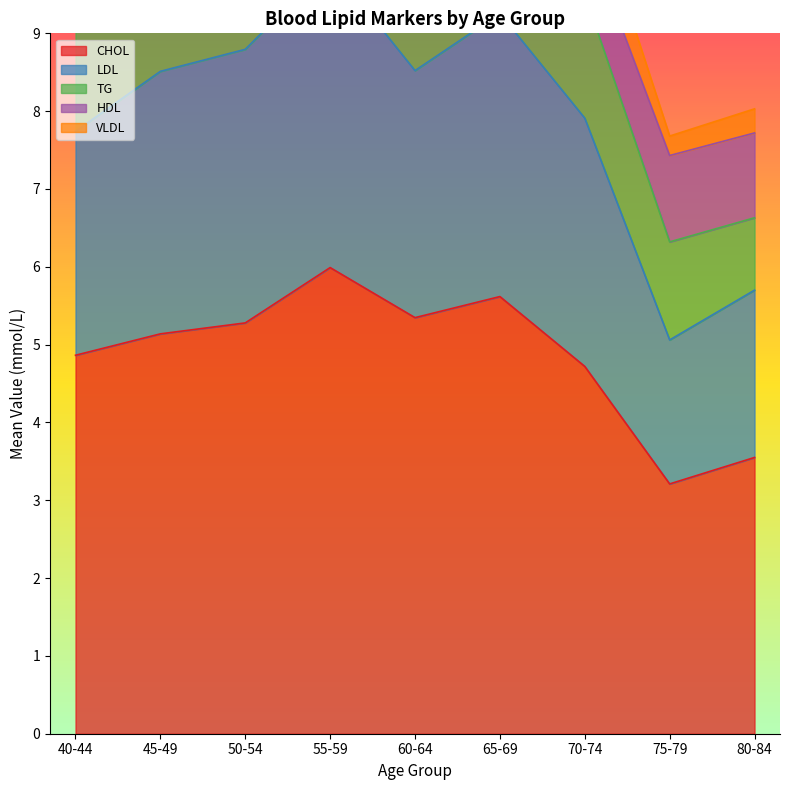

Which series changed the most between 8 and 9?

LDL